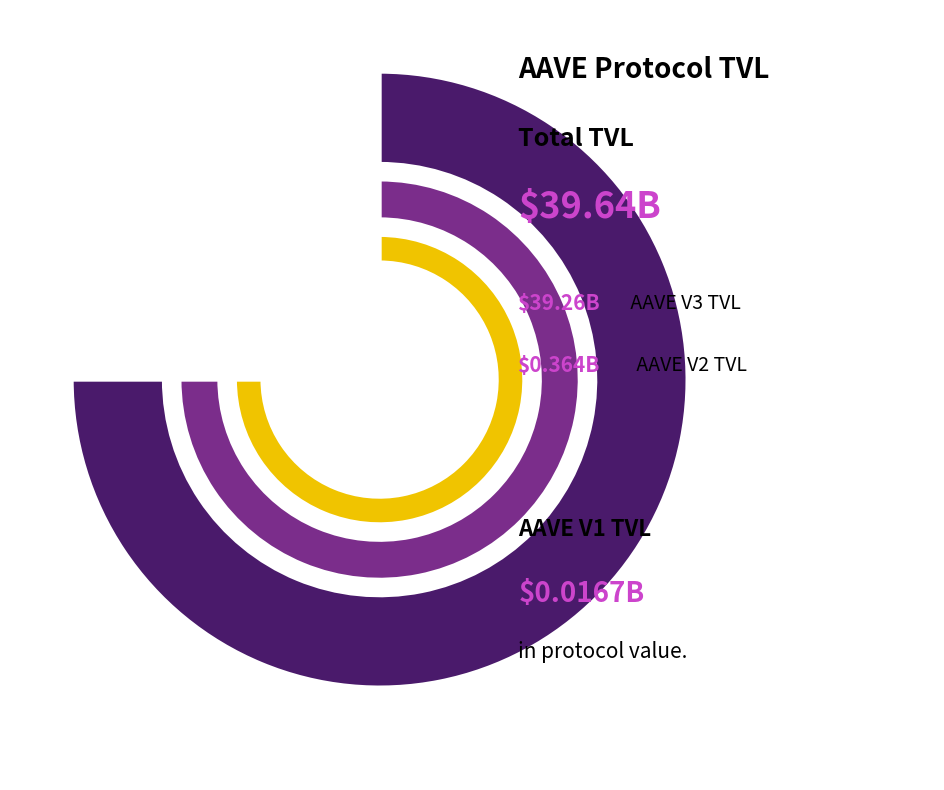

Does any single category account for the majority?

Yes